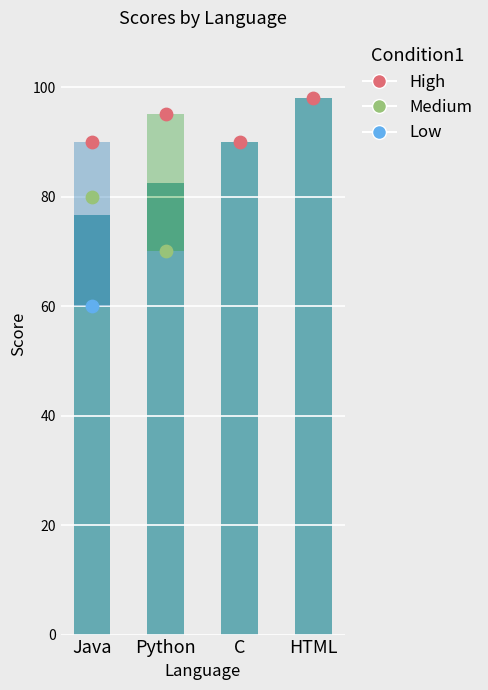

Which has a higher value, Java or HTML?

HTML